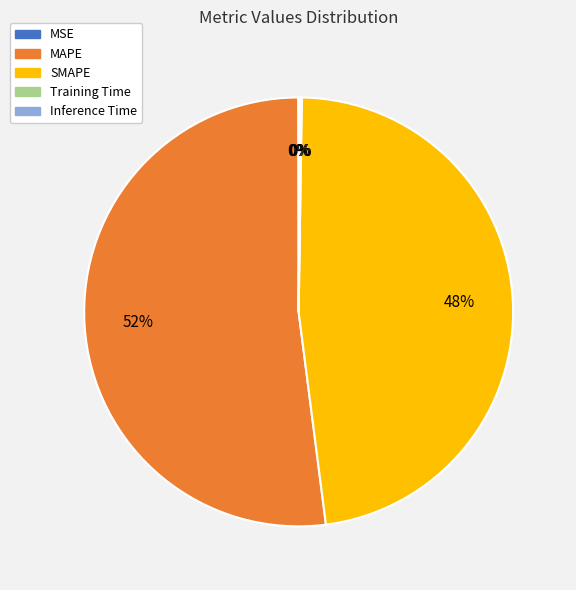

Which slice is the largest?

MAPE